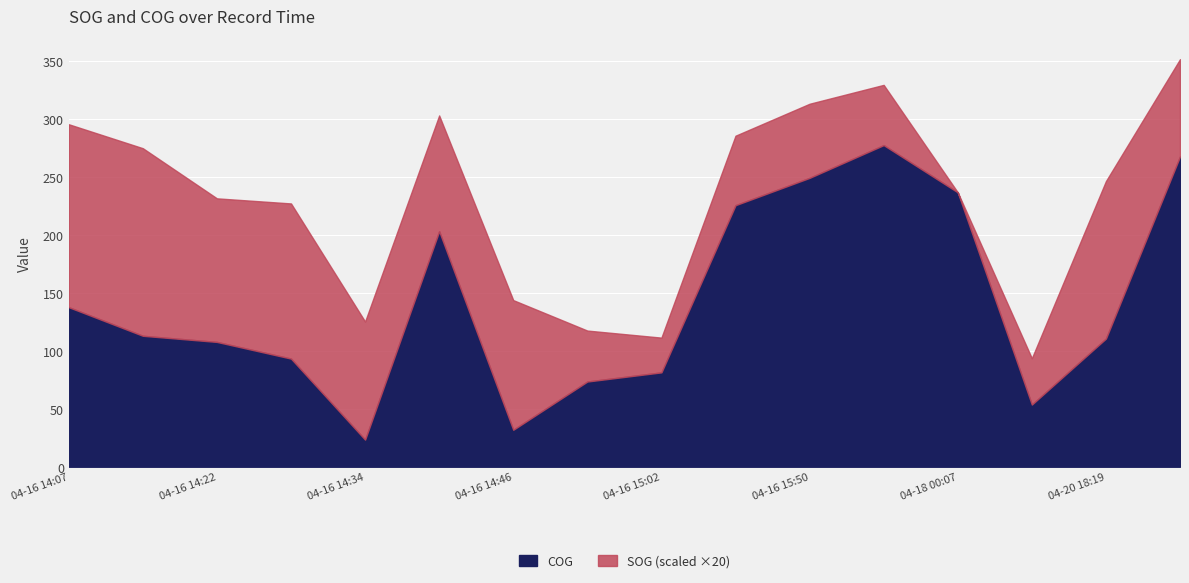

True or false: SOG and COG cross at least once.

False